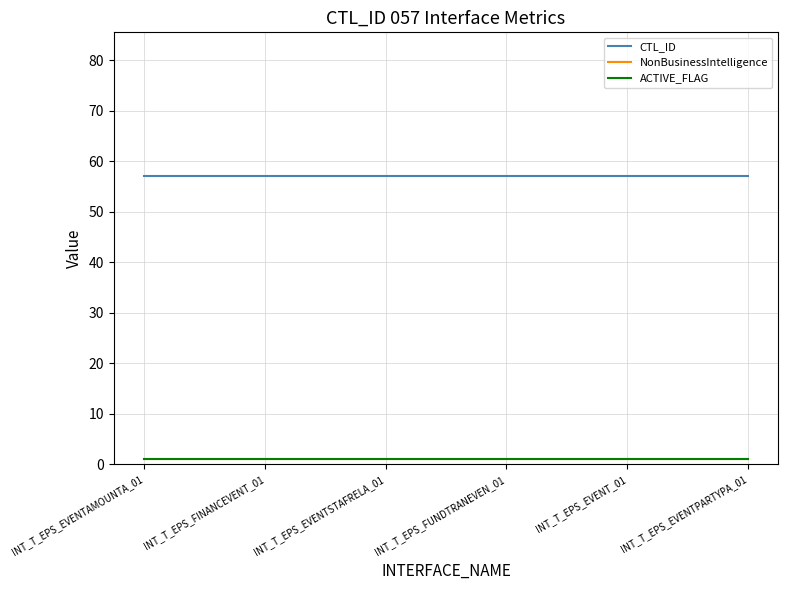

Is it true that ACTIVE_FLAG equals 1 at INT_T_EPS_EVENT_01?

True